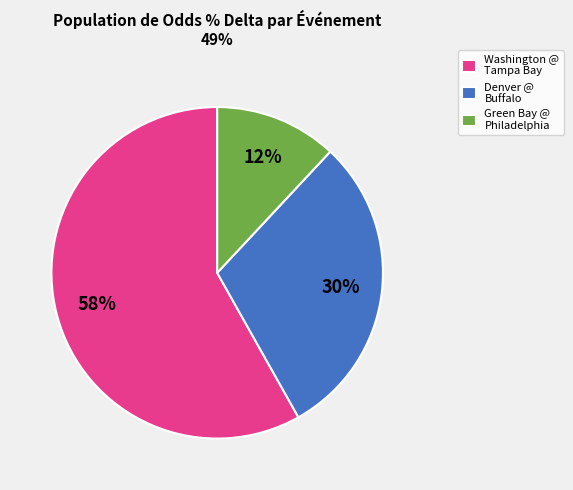

Which category has the smallest portion of the pie?

Green Bay @ Philadelphia